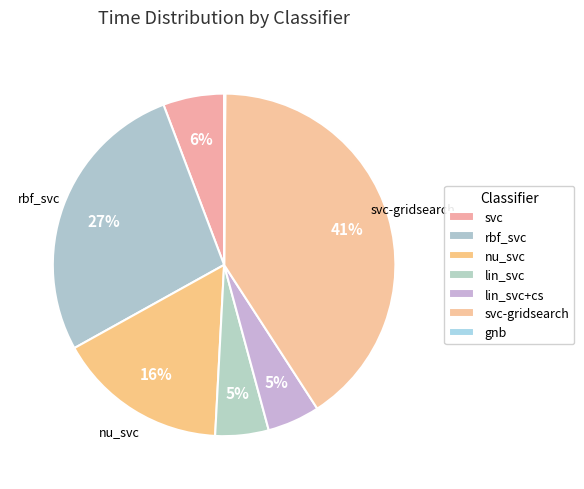

To the nearest percent, what is the difference between the largest and smallest slice percentages?

41%